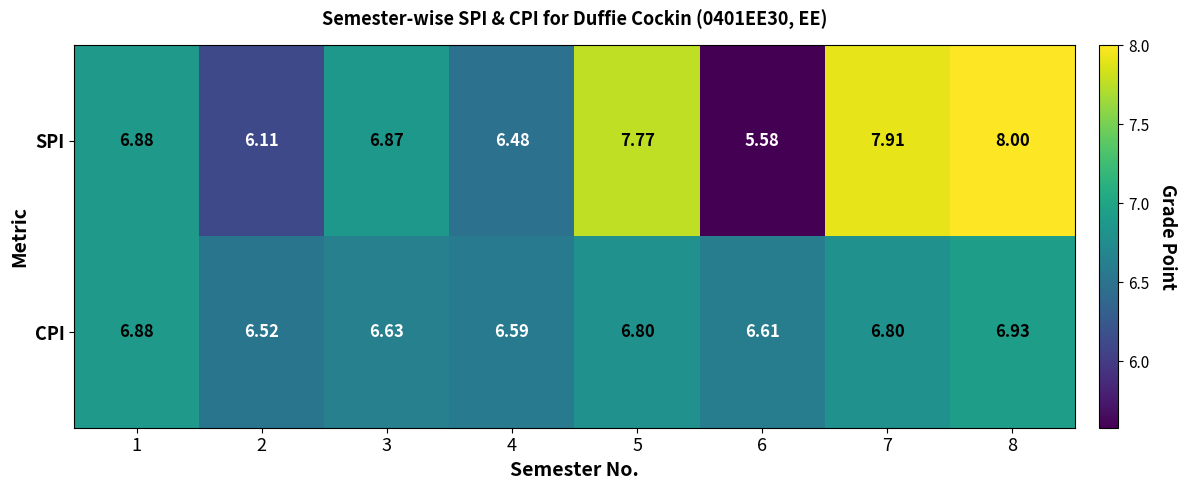

Which series has the largest total across all categories?

SPI